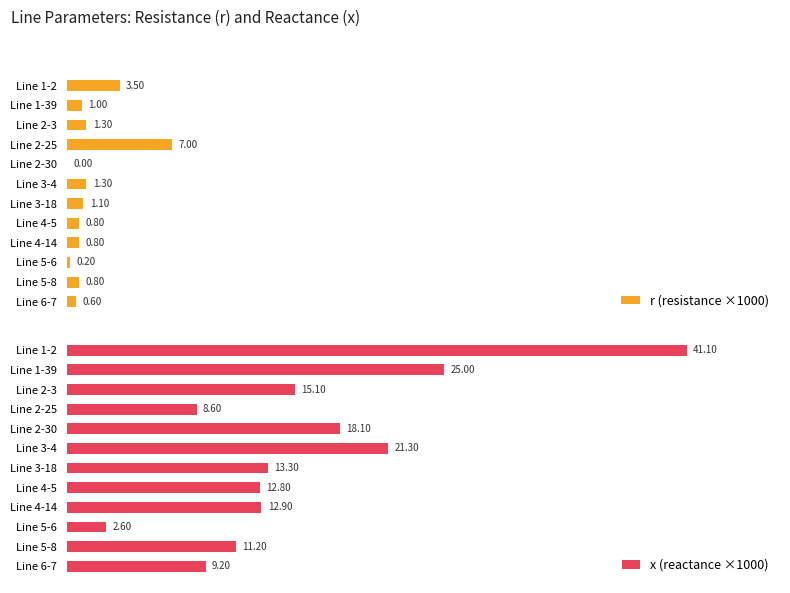

How many groups of bars are there?

12